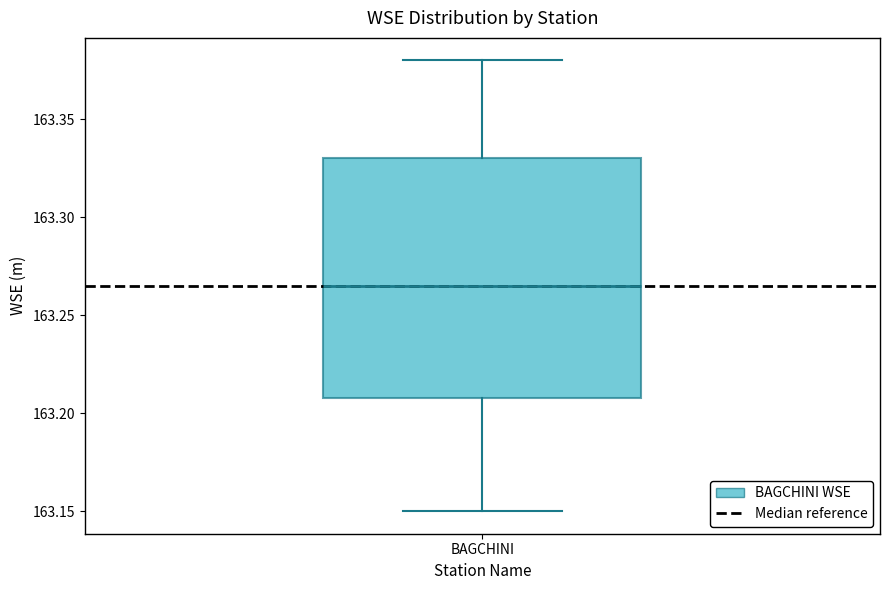

Transcribe this box plot: give where the median line is, the range the box spans, and where the two whiskers end, as read against the y-axis. The values are not printed on the chart, so give them approximately, as read against the axis.

median 163.265, box 163.210 to 163.330, whiskers 163.150 to 163.380